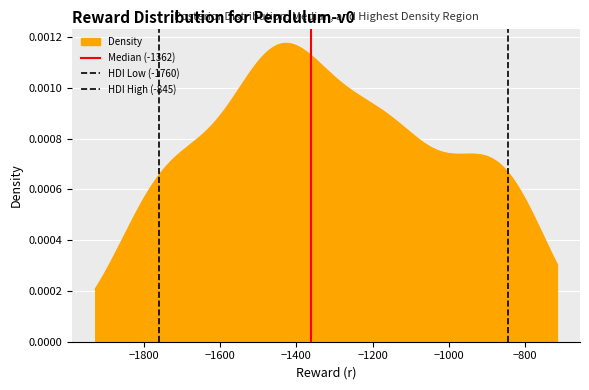

How many distinct data groups are displayed?

3